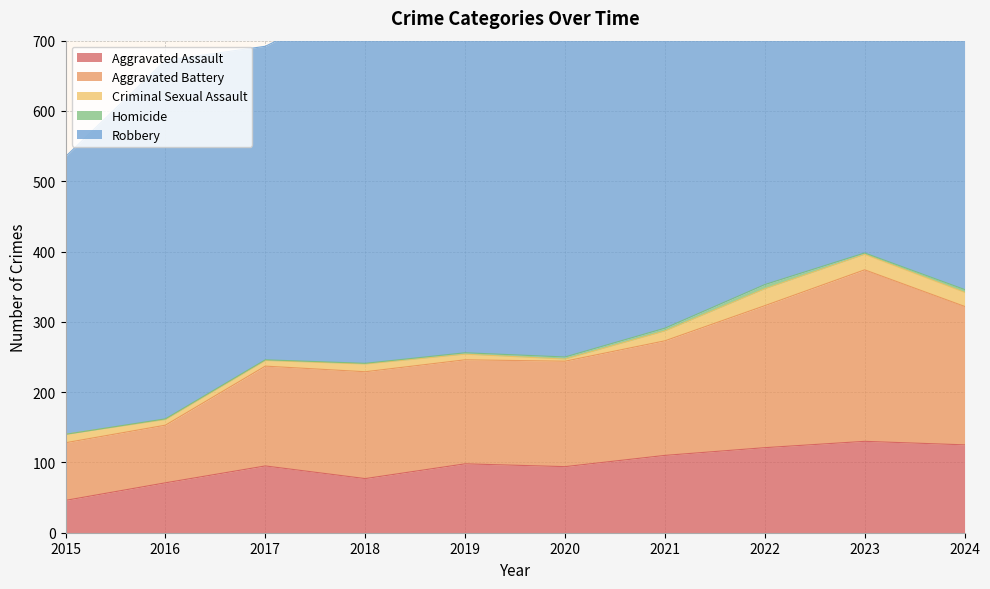

What is the difference between the Aggravated Battery values at 2023 and 2022?

42